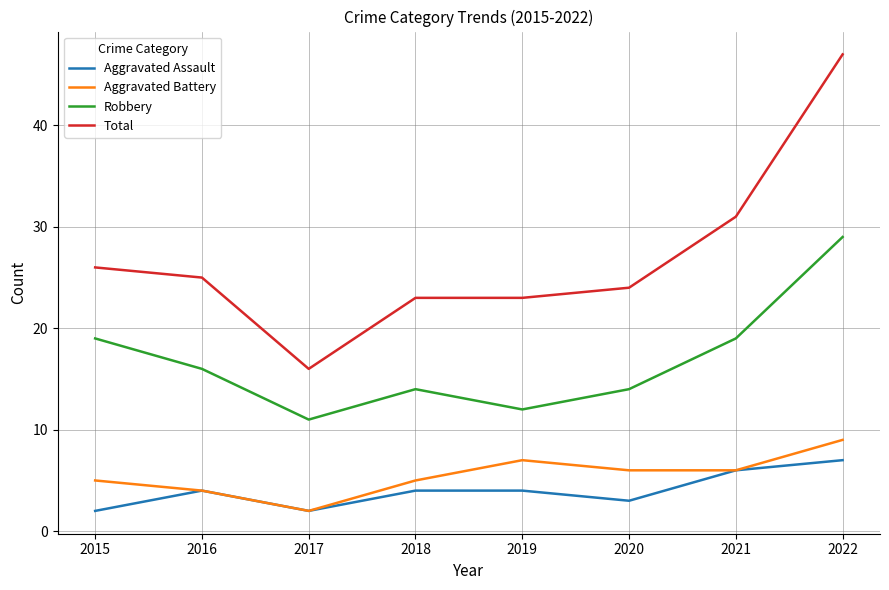

What is the total value across all series at 2022?

92